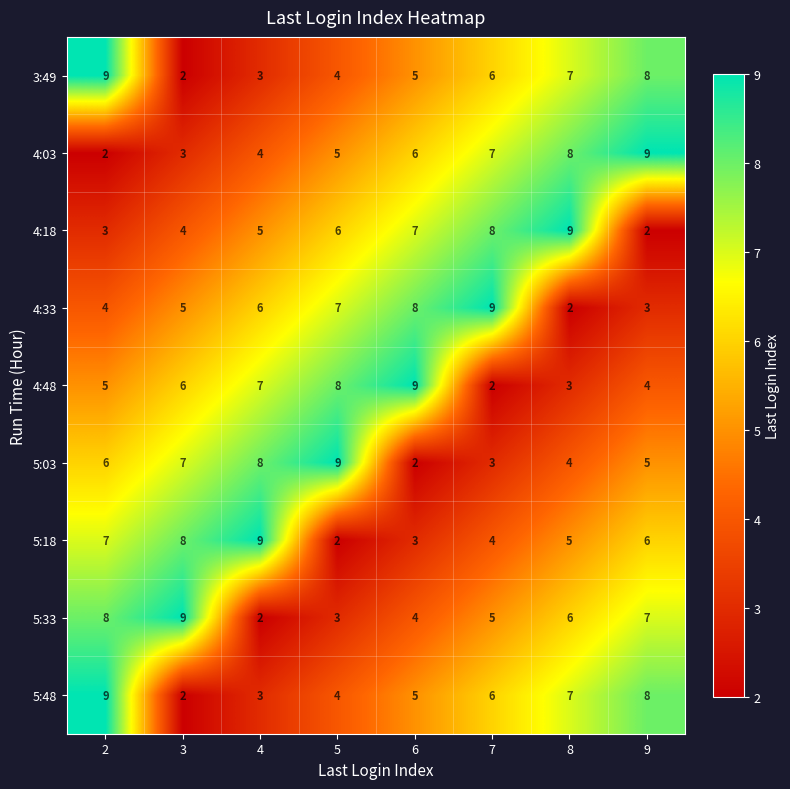

Rank the categories by 5:03 value from lowest to highest.

6, 7, 8, 9, 2, 3, 4, 5